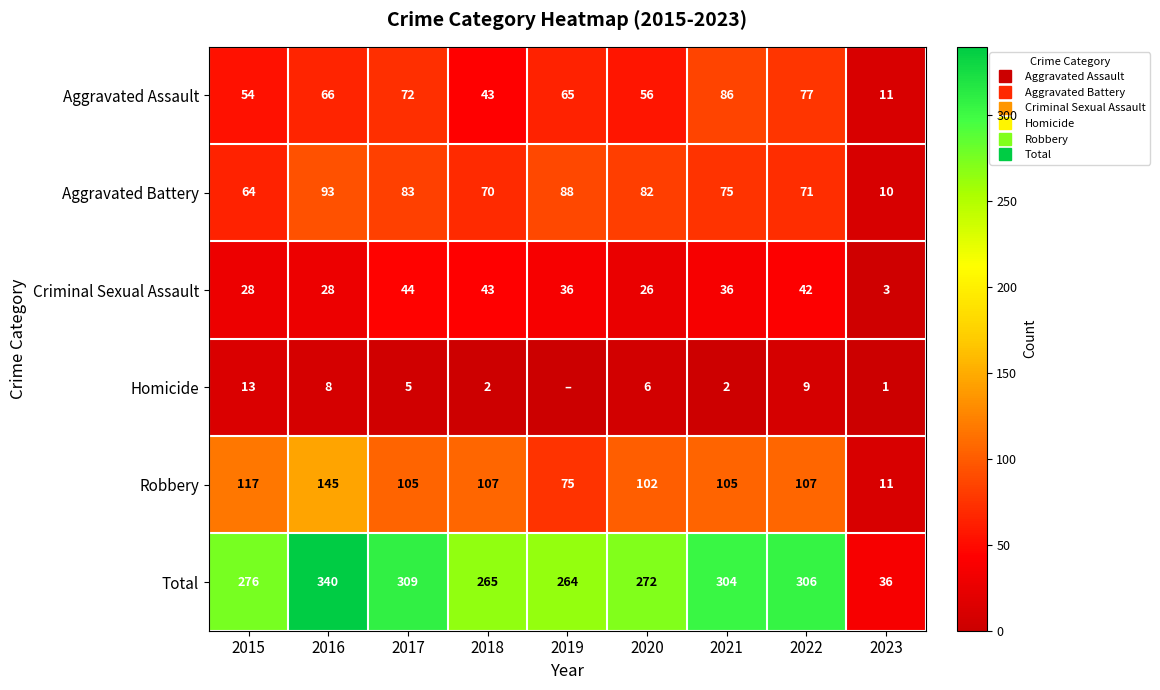

At which label does Criminal Sexual Assault first exceed 36?

2017